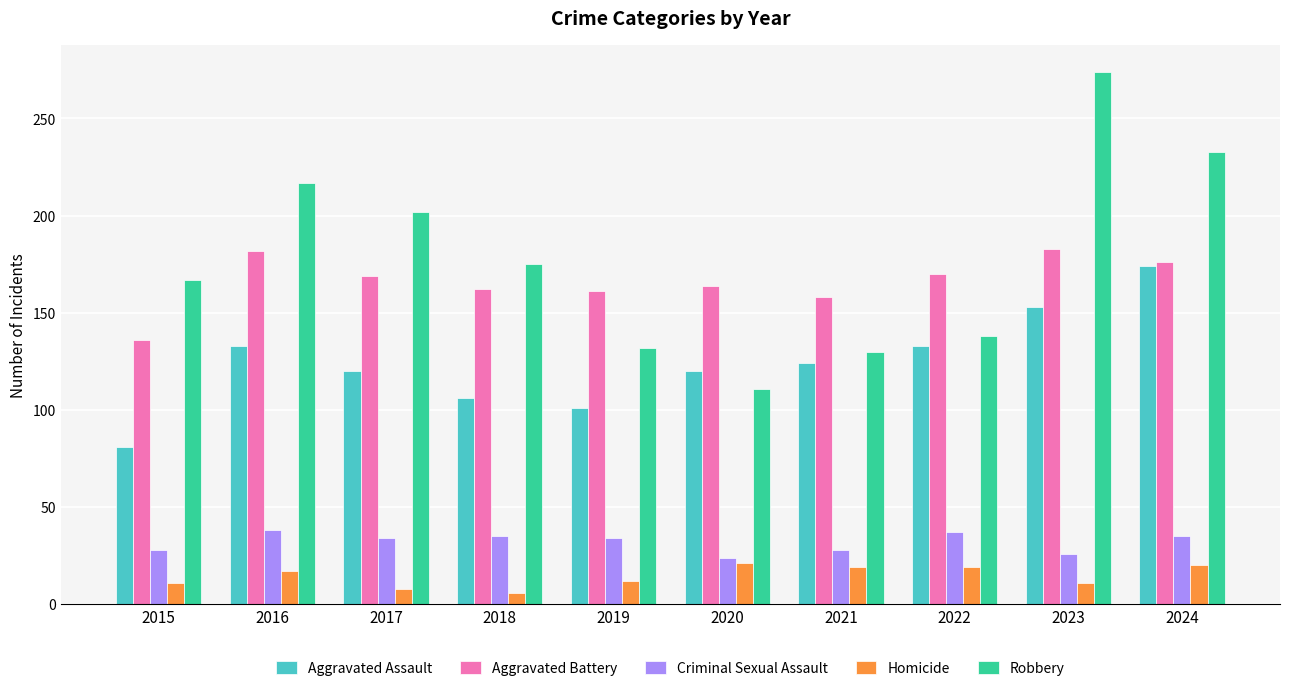

What is the difference between the second highest and second lowest values in the Aggravated Battery series?

24